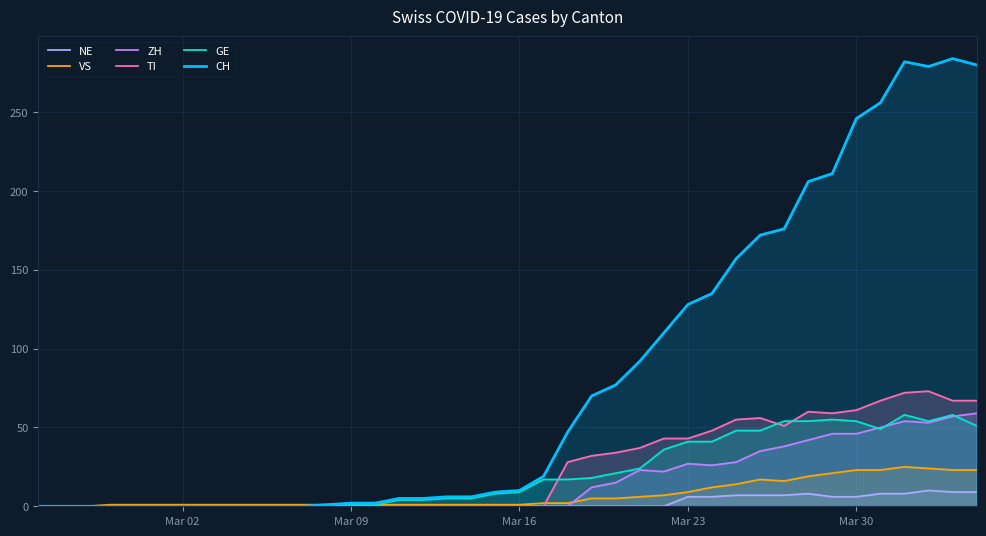

How many values in the CH series exceed 10?

19